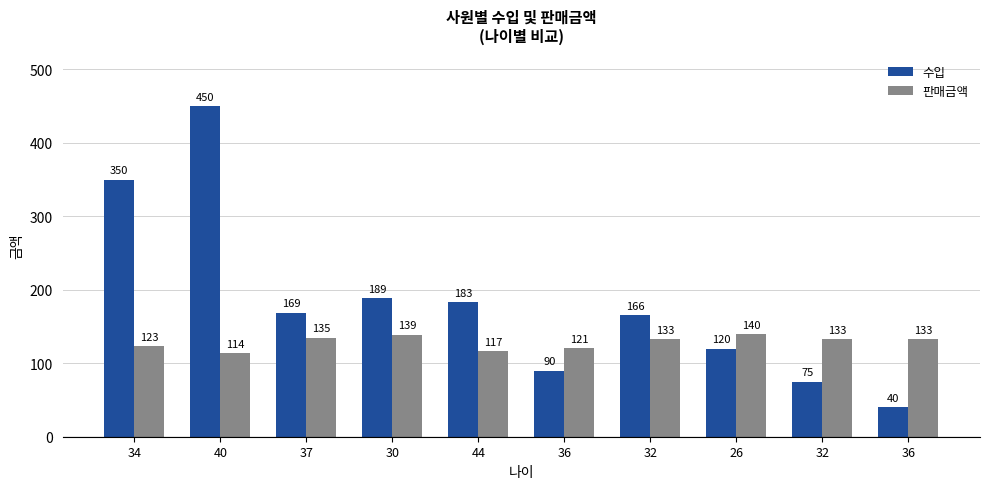

How many series are shown in this chart?

2